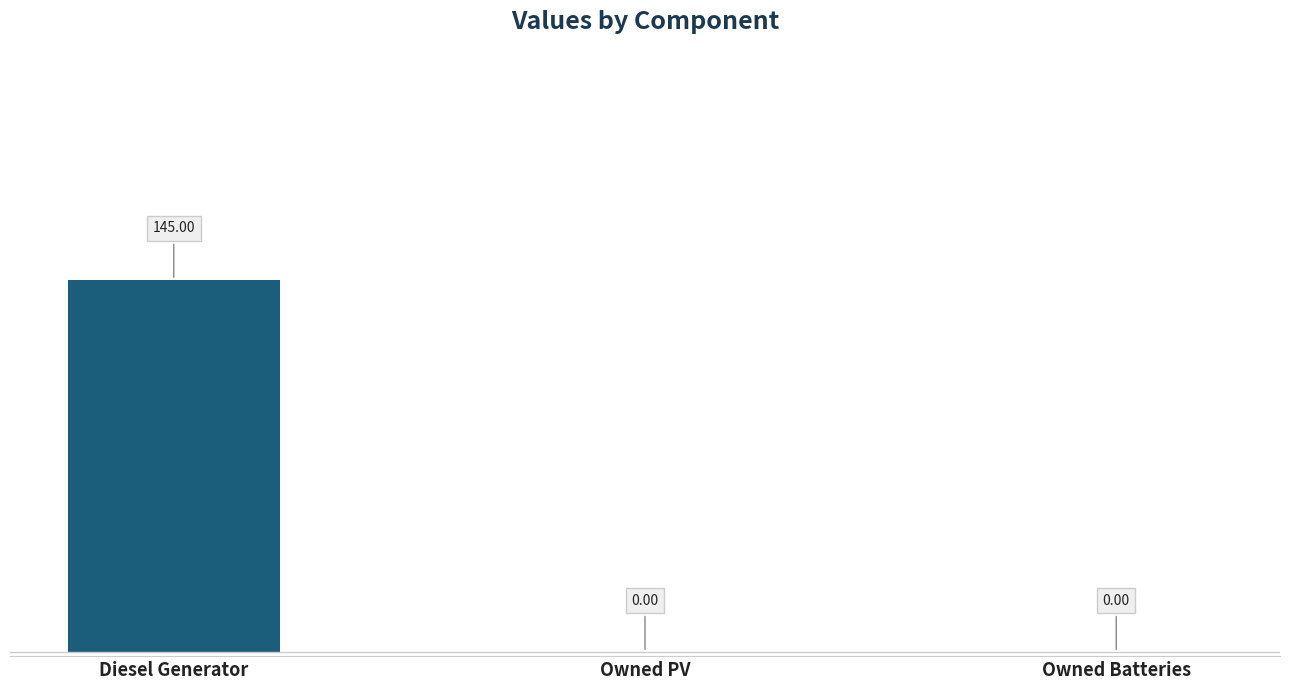

Which label corresponds to the largest value in the chart?

Diesel Generator